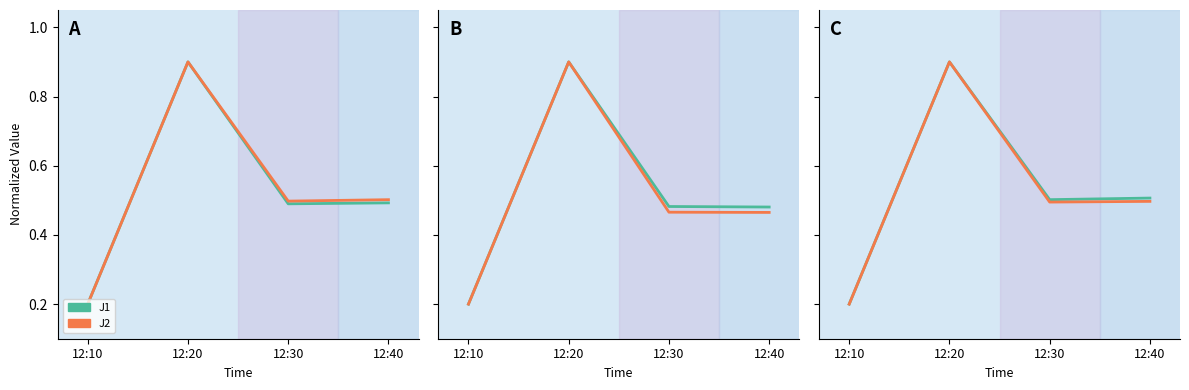

What is the value of the J6 point at the 2nd from the left?

0.9